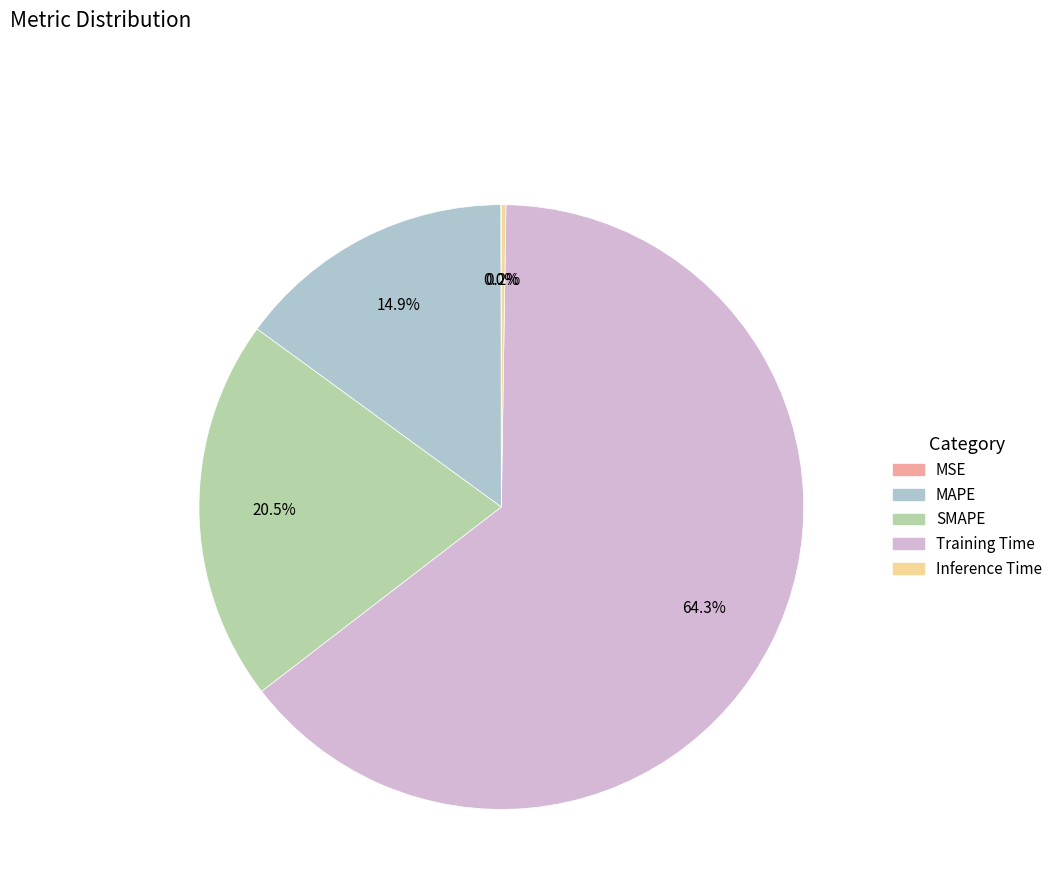

To the nearest percent, what is the difference between the largest and smallest slice percentages?

64%